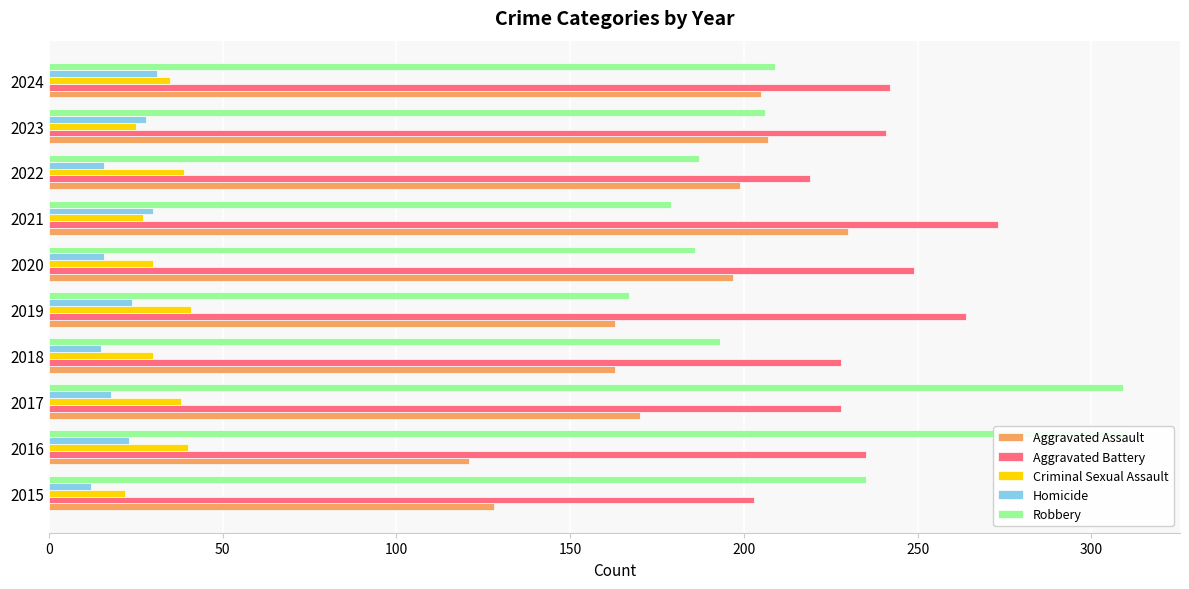

The Aggravated Assault series shows 172 at 2016. True or false?

False